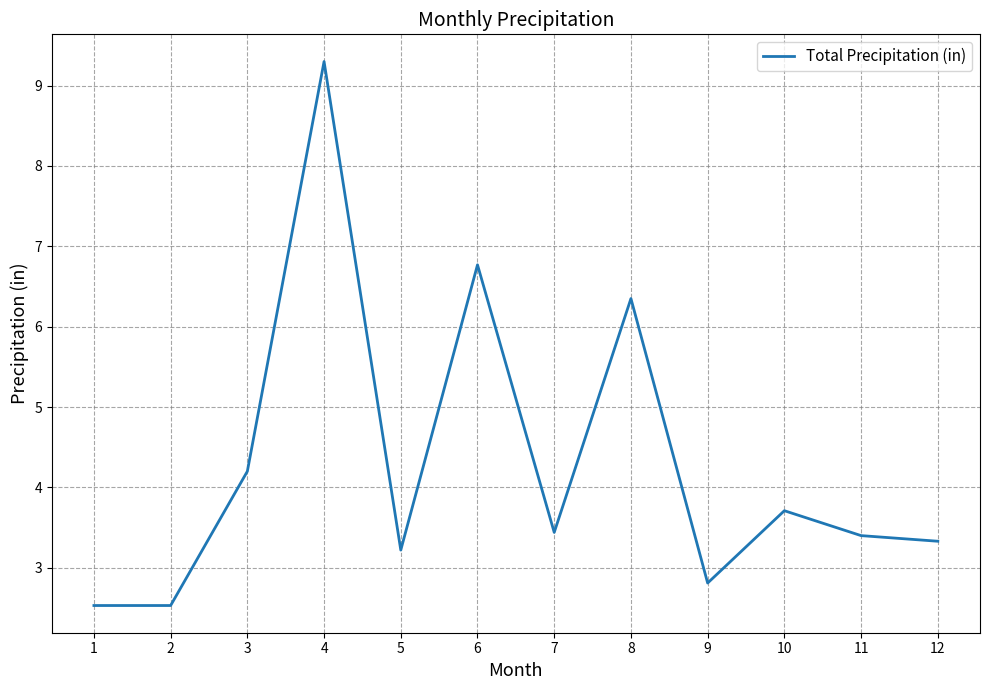

How many interior local peaks (higher than both neighbors) does the data have?

4